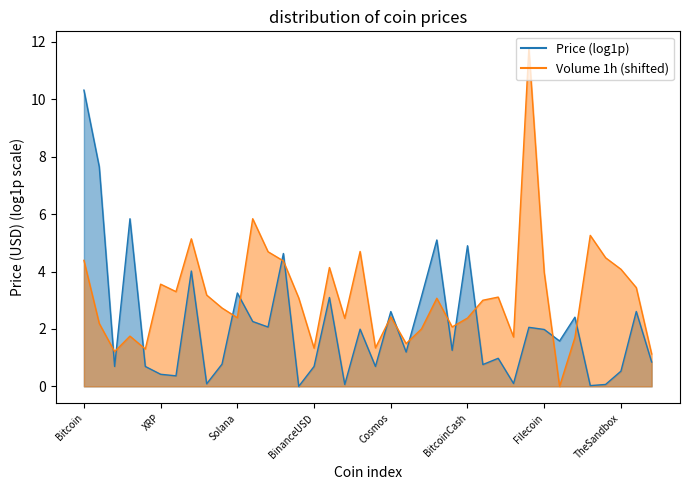

Rank the categories by value from lowest to highest.

HuobiToken, TrustWalletToken, TetherUSD, USDC, BinanceUSD, Dai, Toncoin, FraxShare, Stellar, BNB, EthereumClassic, LidoDAOToken, Ethereum, TRON, BitcoinCash, Solana, Cosmos, Polygon, ImmutableX, Monero, ShibaInu, ARBITRUM, Dogecoin, Cardano, Aptos, XRP, Filecoin, TheSandbox, Avalanche, Litecoin, Bitcoin, Hedera, Polkadot, Uniswap, OKB, VeChain, Chainlink, InternetComputer